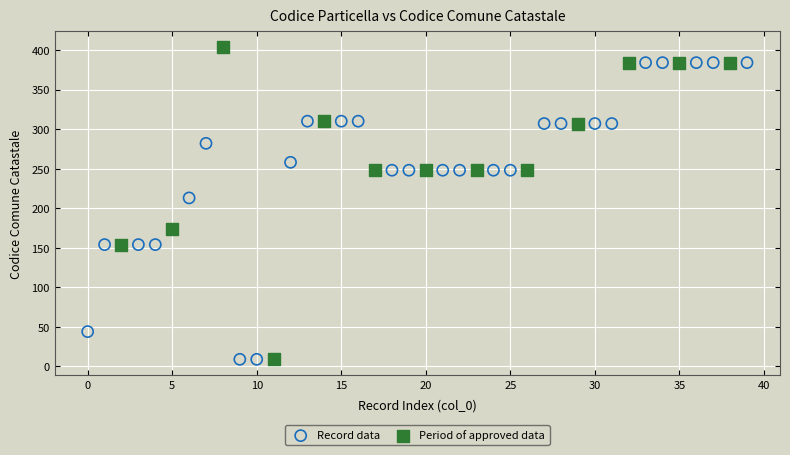

Which series contains the highest Y value?

Period of approved data